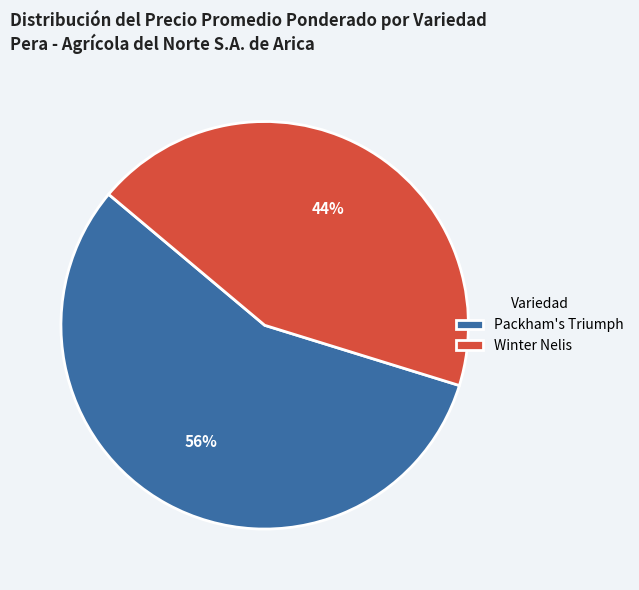

Count the number of slices in the pie.

2